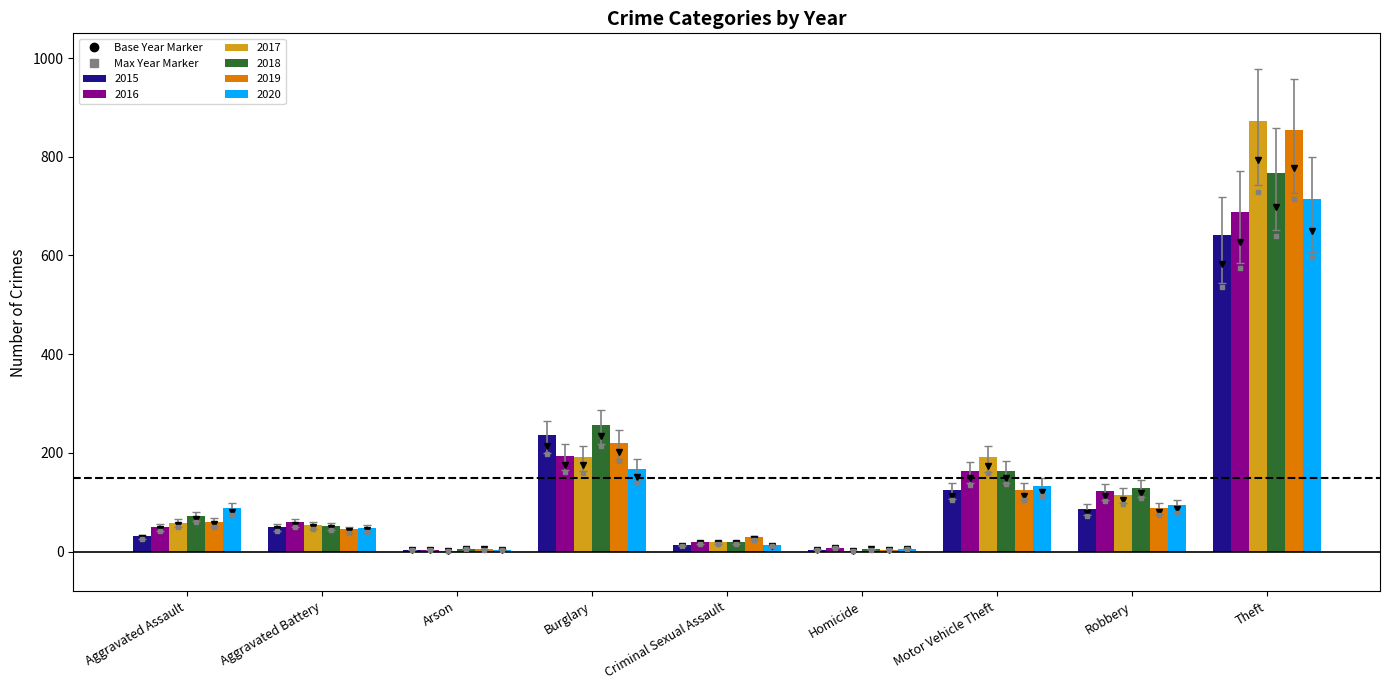

True or false: 2016 has a value of 194 at Burglary.

True